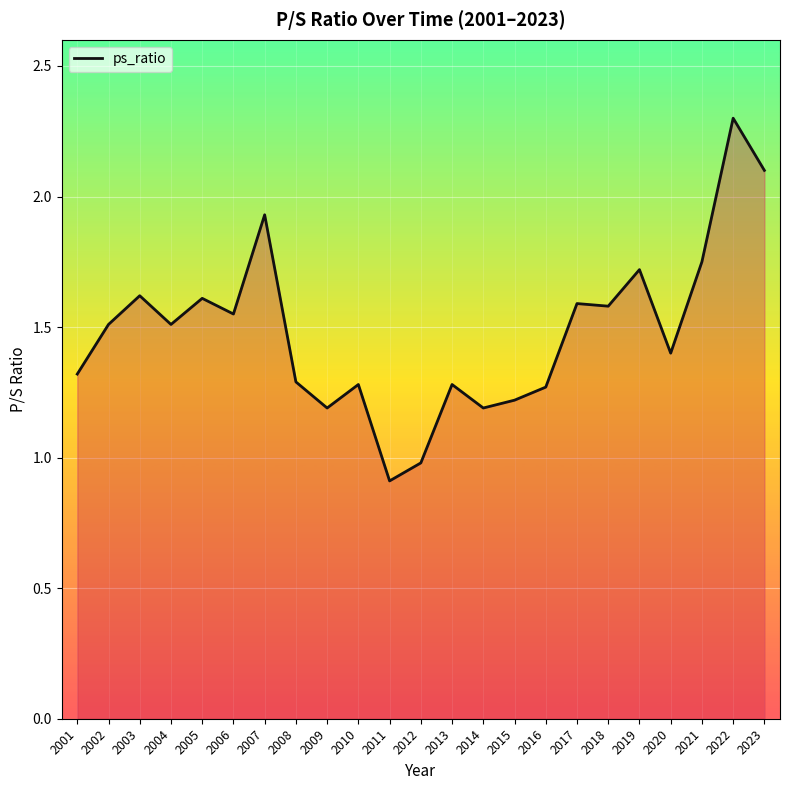

What is the difference between the values at 2018 and 2023?

0.5